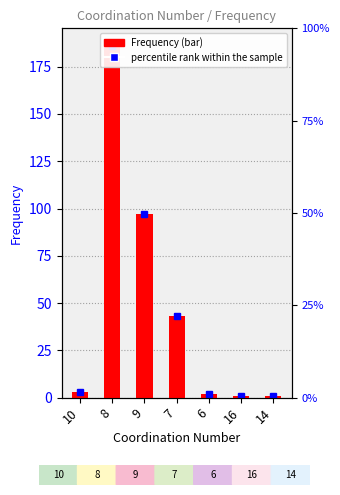

Which label corresponds to the largest value in the chart?

8